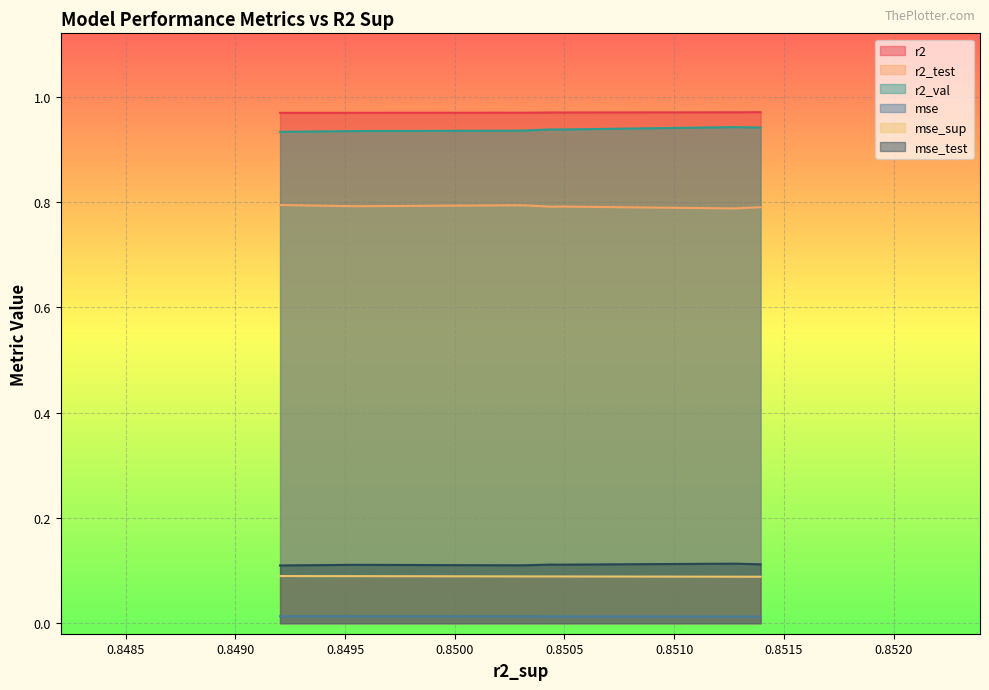

What is the sum of all mse values?

0.1